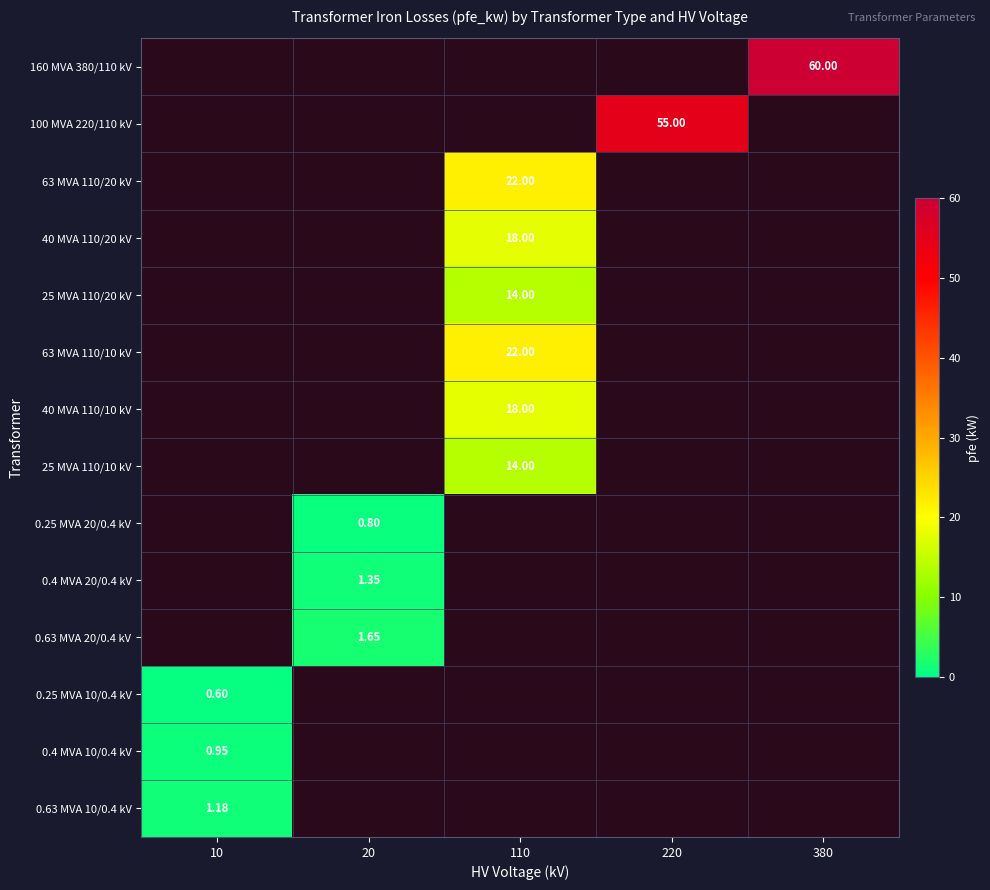

Count the number of categories in the chart.

5